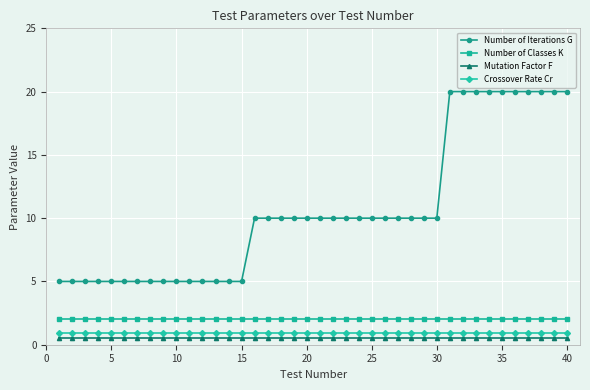

Which series has the largest range (max minus min)?

Number of Iterations G